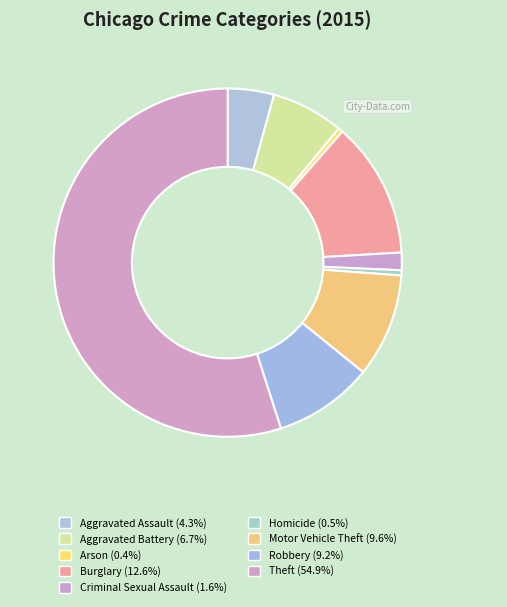

Combined, do Robbery and Motor Vehicle Theft account for over 50%?

No